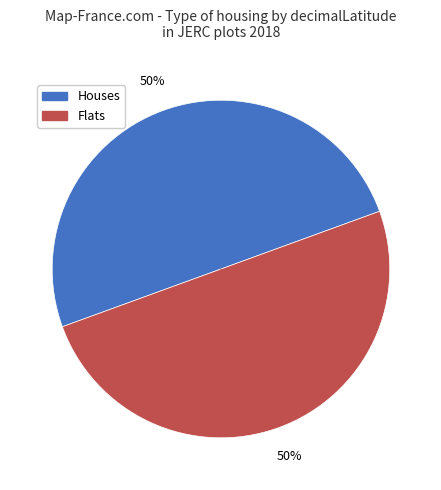

To the nearest percent, what is the average slice percentage?

50%